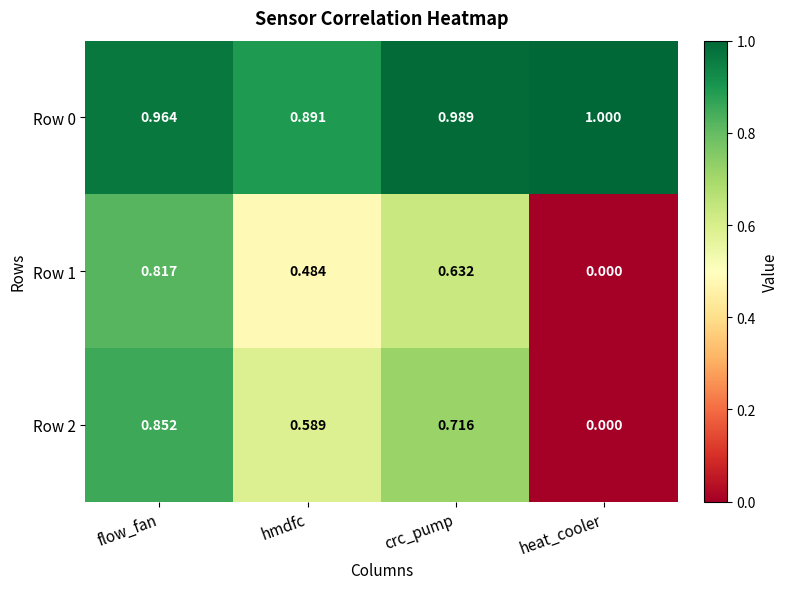

List the labels in order of Row 1 value, smallest first.

heat_cooler, hmdfc, crc_pump, flow_fan